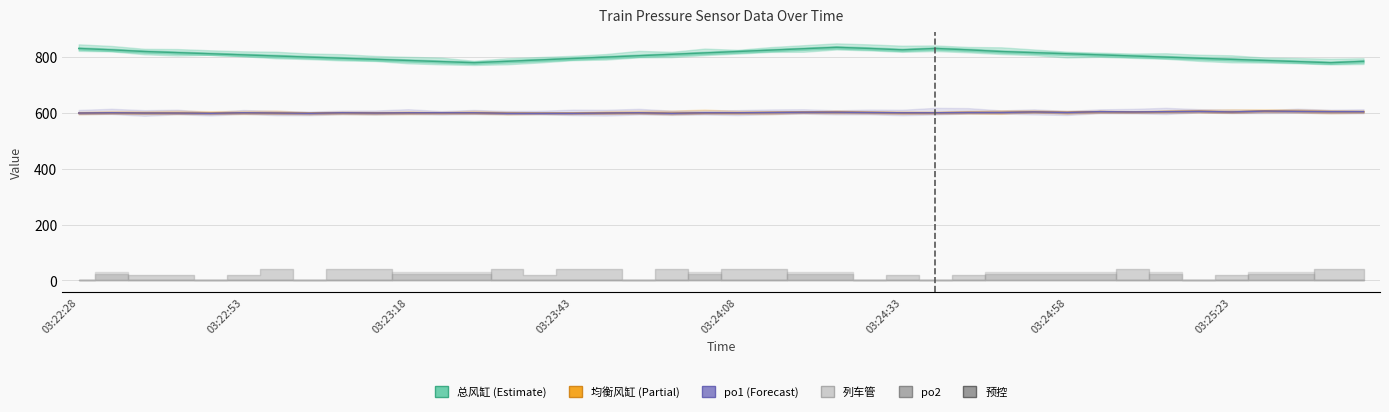

What is the sum of the 总风缸 values at 03:24:28 and 03:23:33?

1614